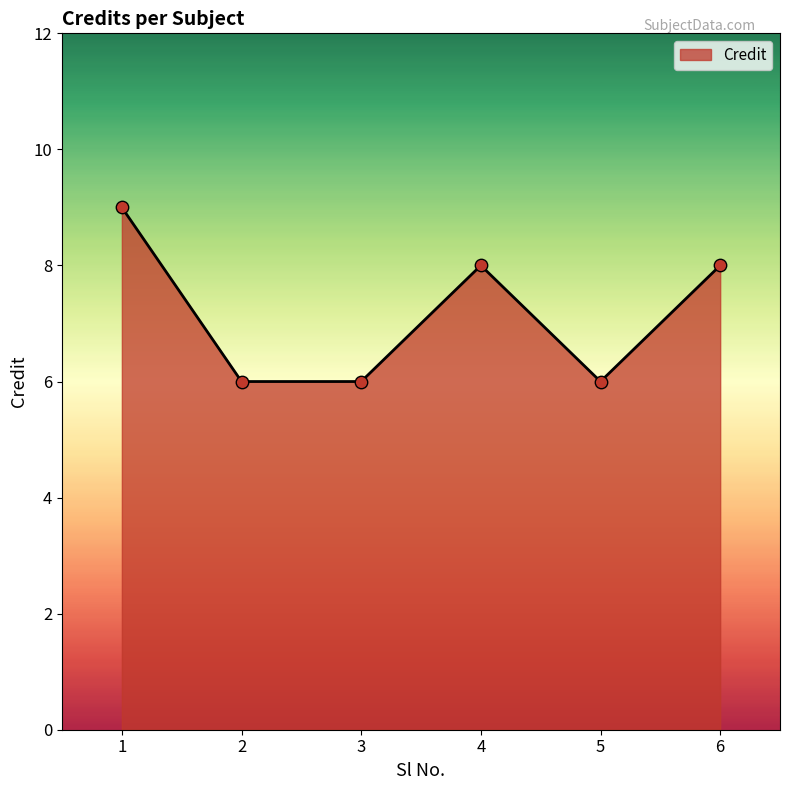

Between 2 and 6, which is larger?

6